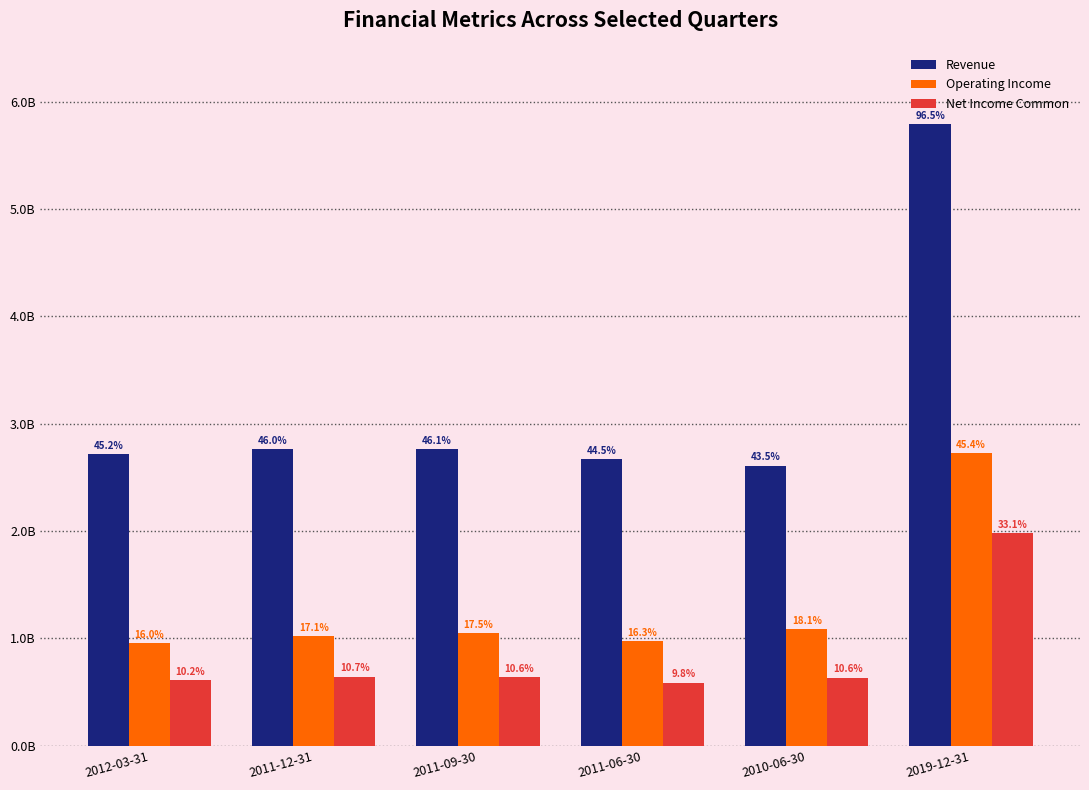

What is the sum of the Operating Income values at 2012-03-31 and 2011-12-31?

1983575800